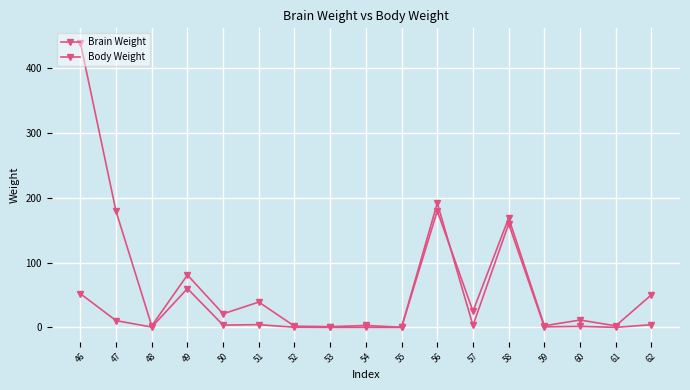

How many distinct data groups are displayed?

2